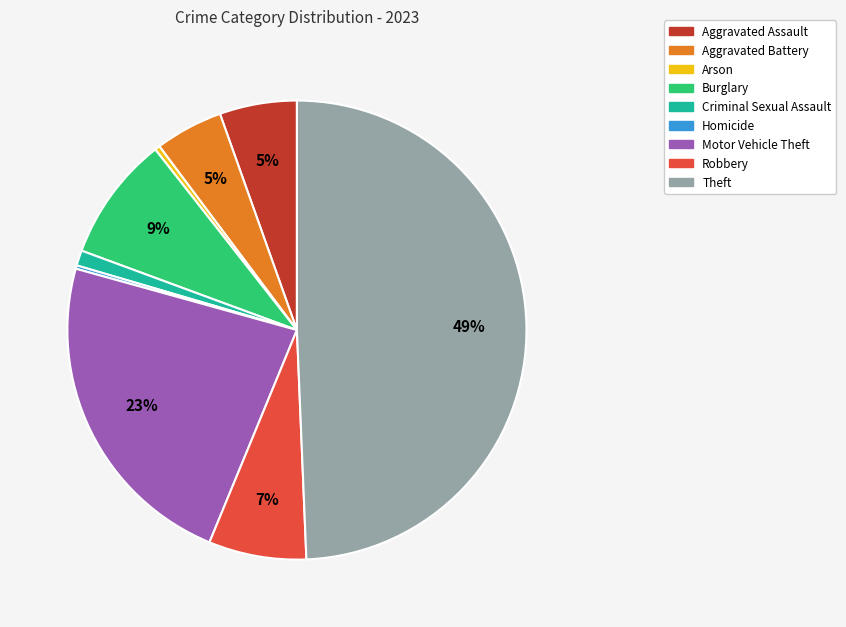

Is it true that Robbery is 7% of the pie?

True